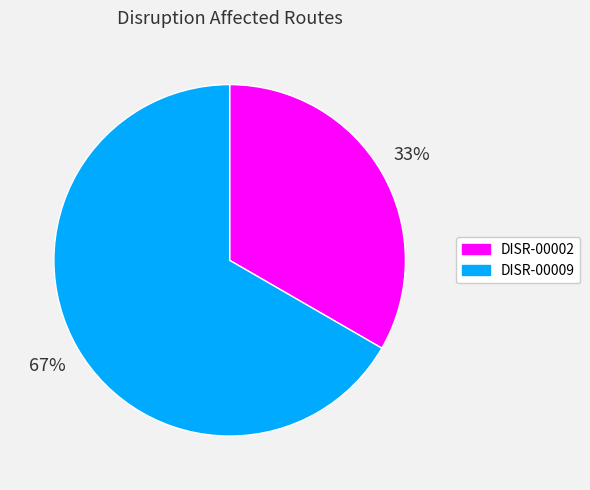

To the nearest percent, what portion does DISR-00009 represent?

67%